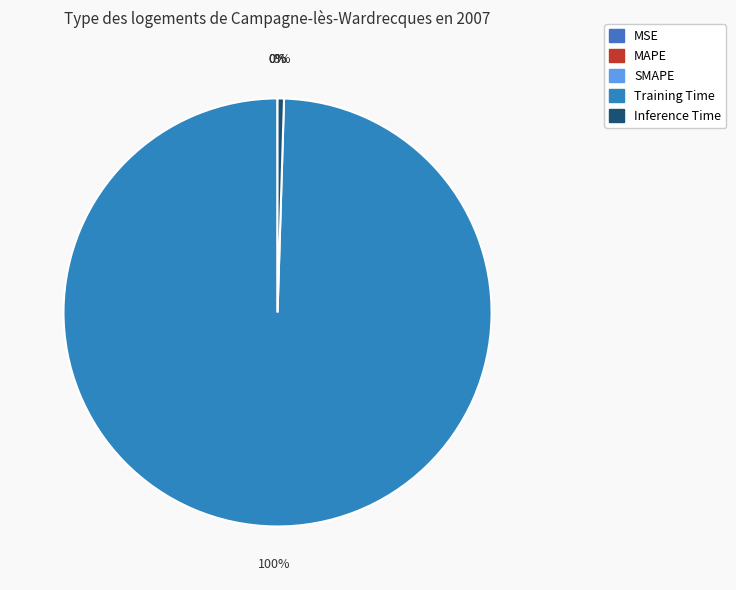

To the nearest percent, what is the average slice percentage?

20%